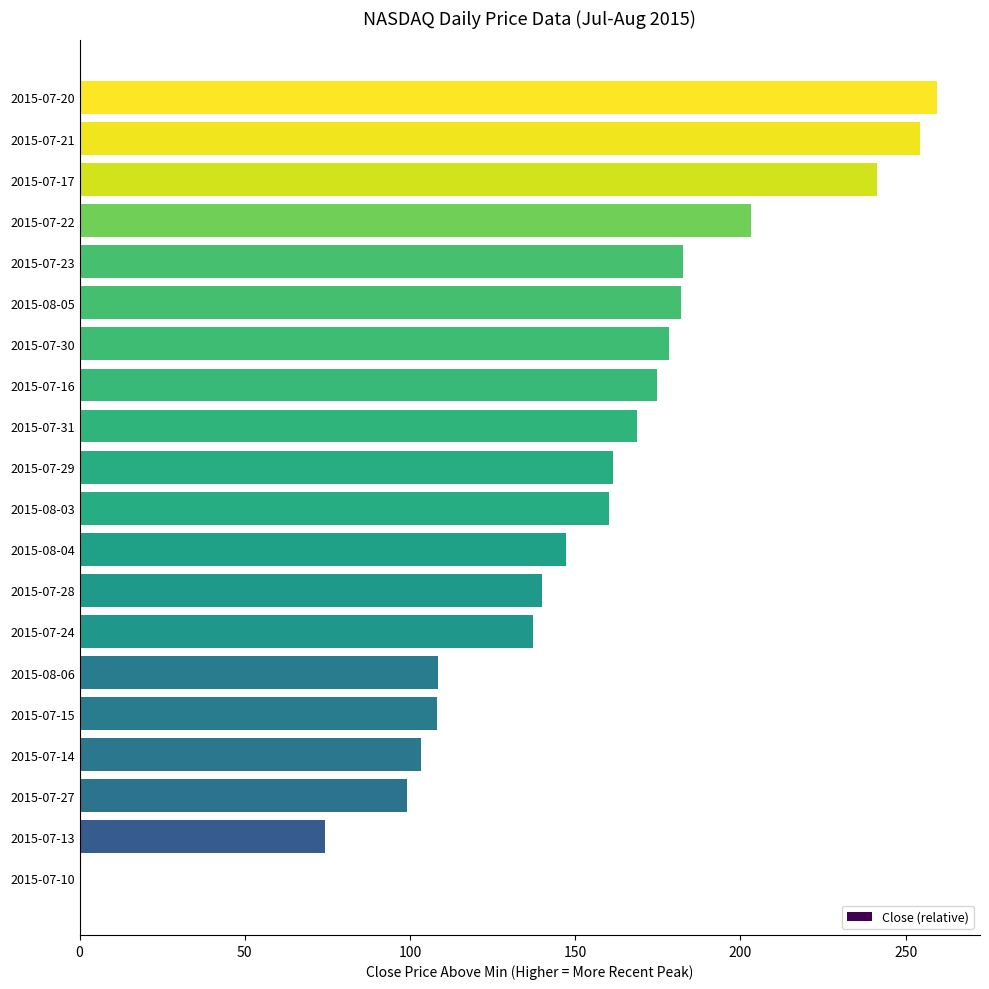

What is the sum of the values at 2015-08-04 and 2015-07-27?

246.3